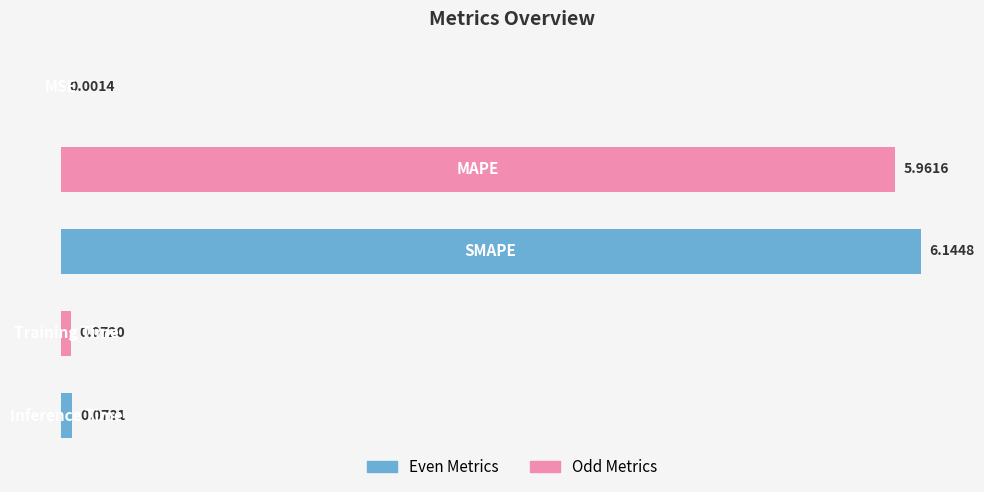

What is the sum of all values?

12.3